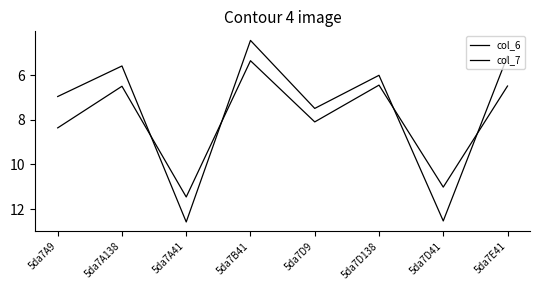

At which category is the sum across all series the highest?

5da7A41